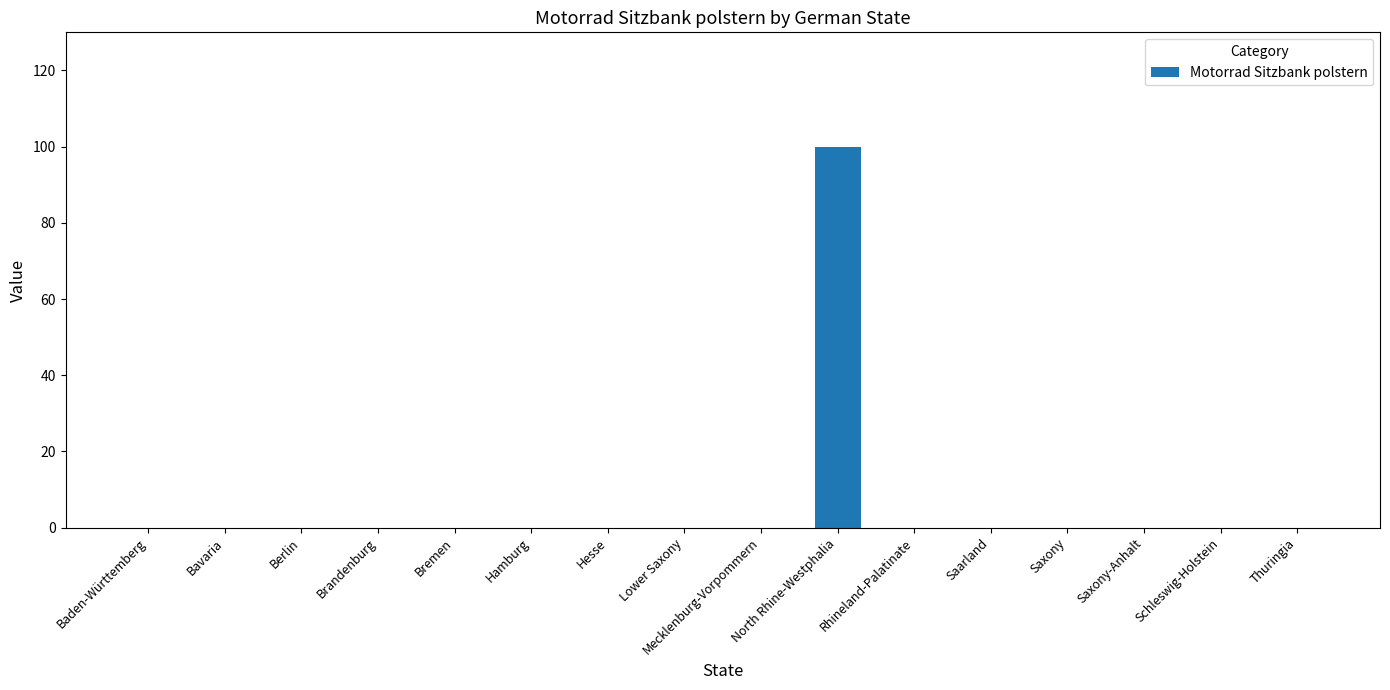

What is the sum of all values?

100